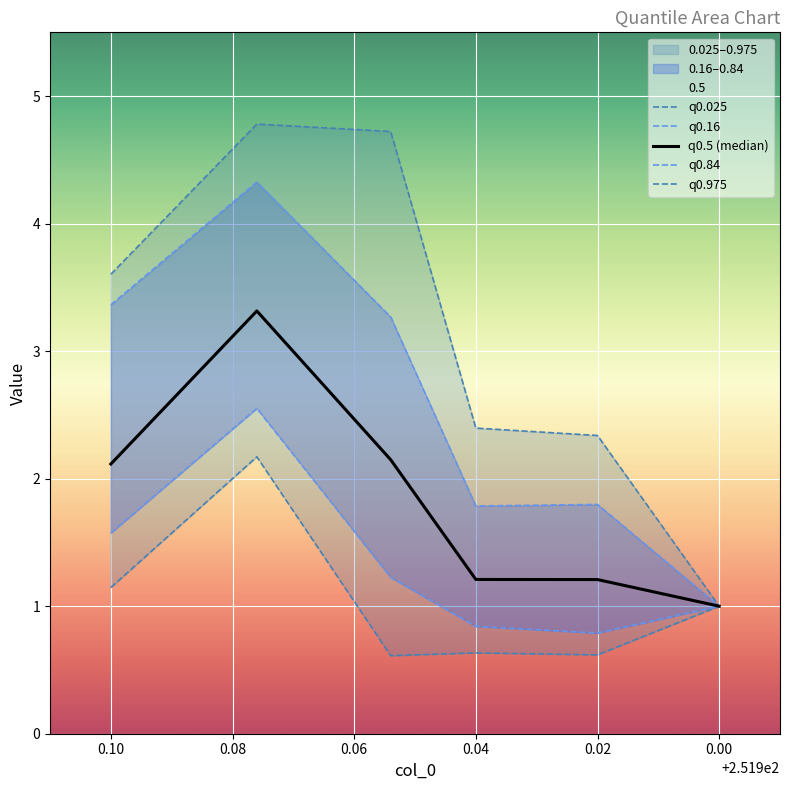

What is the spread (max minus min) of values at 0.02?

1.7